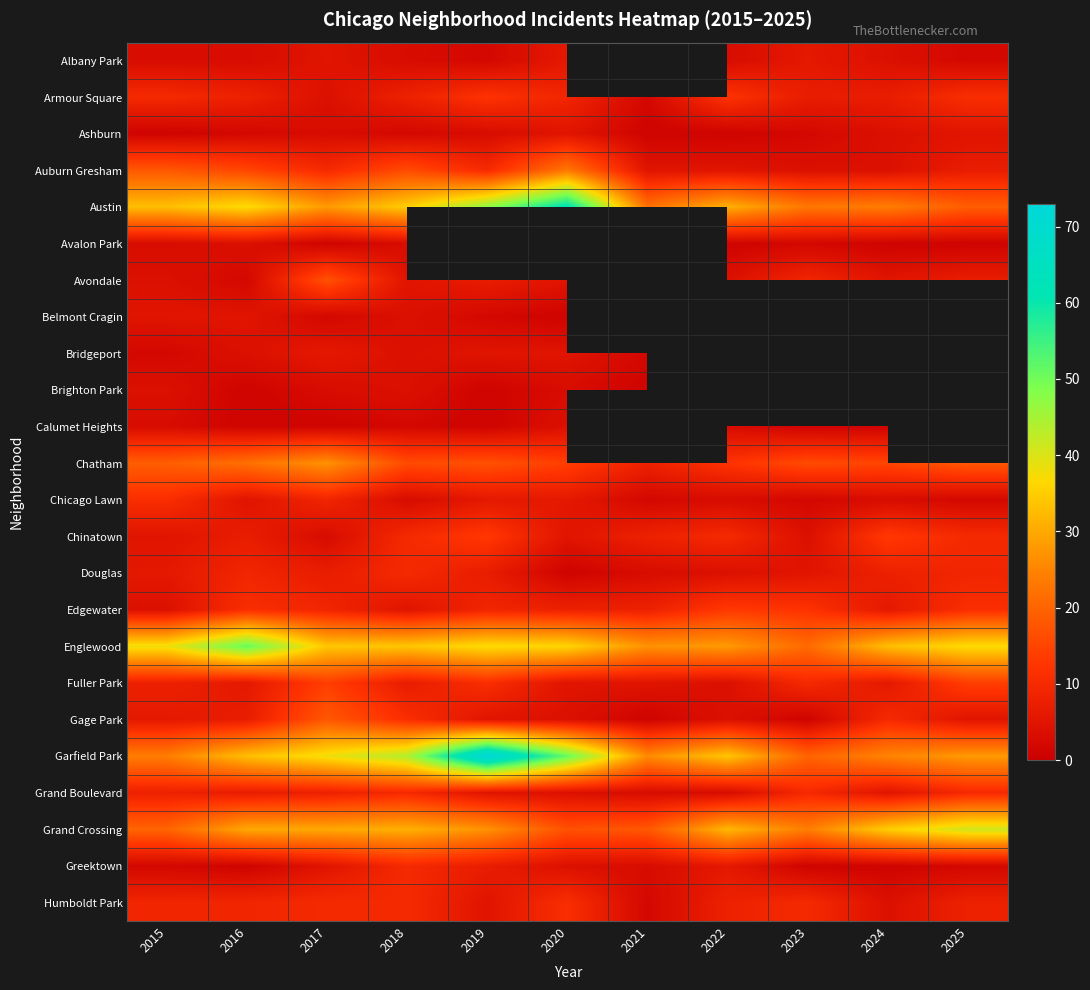

At which label is Ashburn closest to 3?

2017